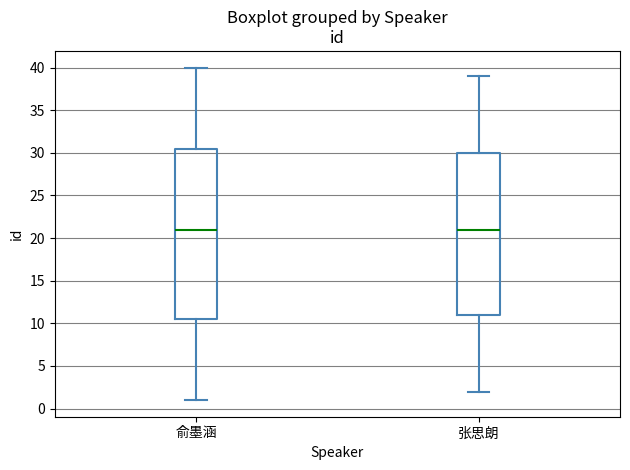

Reading left to right, read every box against the y-axis: the position of its median line, the range the box covers, and the ends of its whiskers. The values are not printed on the chart, so give them approximately, as read against the axis.

俞墨涵: median 21.0, box 10.5 to 30.5, whiskers 1.0 to 40.0
张思朗: median 21.0, box 11.0 to 30.0, whiskers 2.0 to 39.0